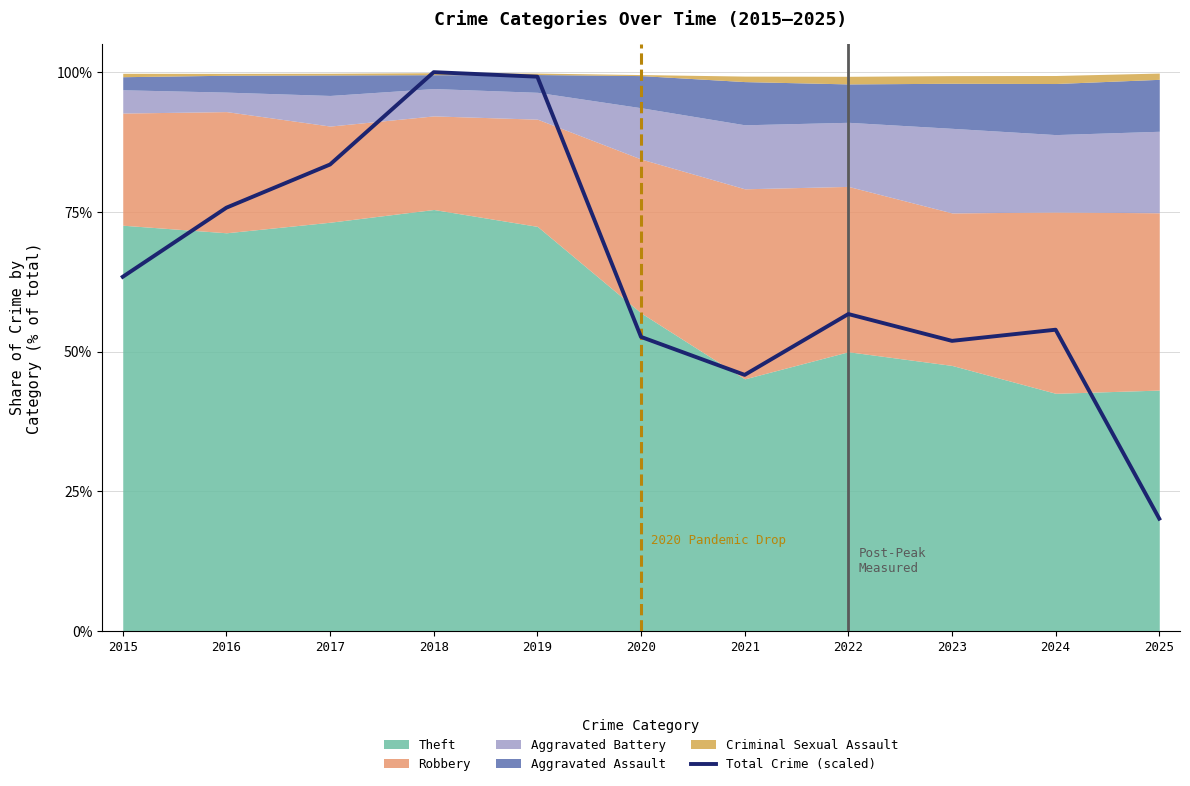

What is the difference between the maximum and minimum values?

79.9